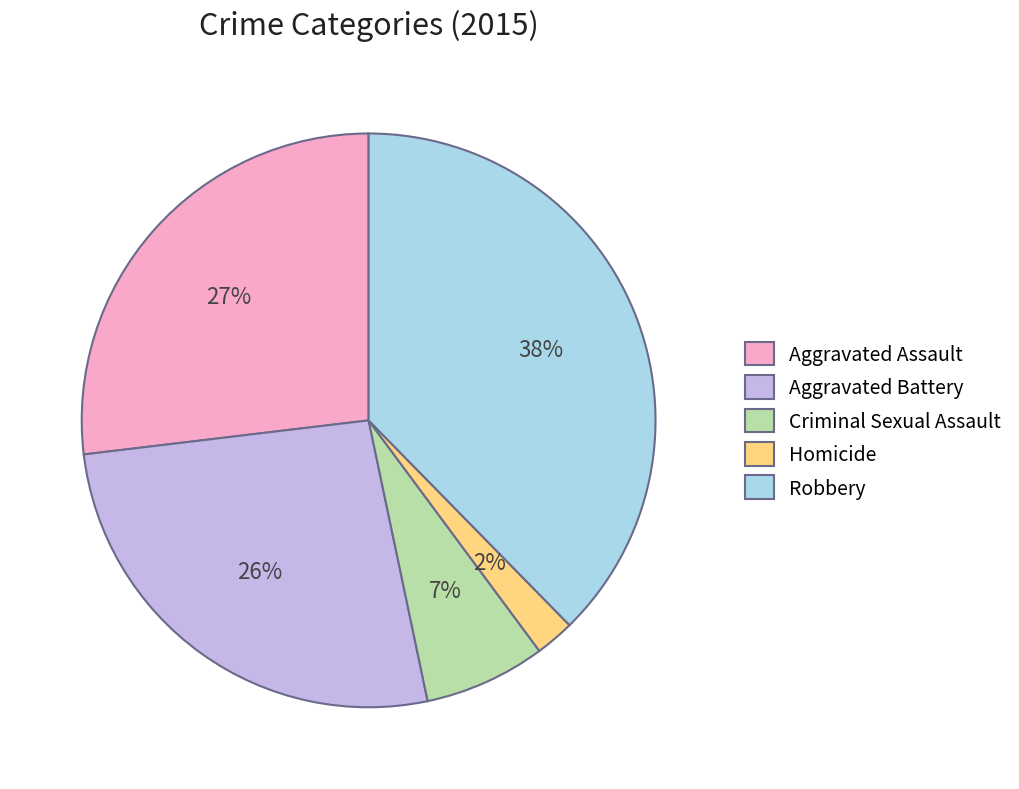

To the nearest percent, what is the combined percentage of Aggravated Assault and Homicide?

29%